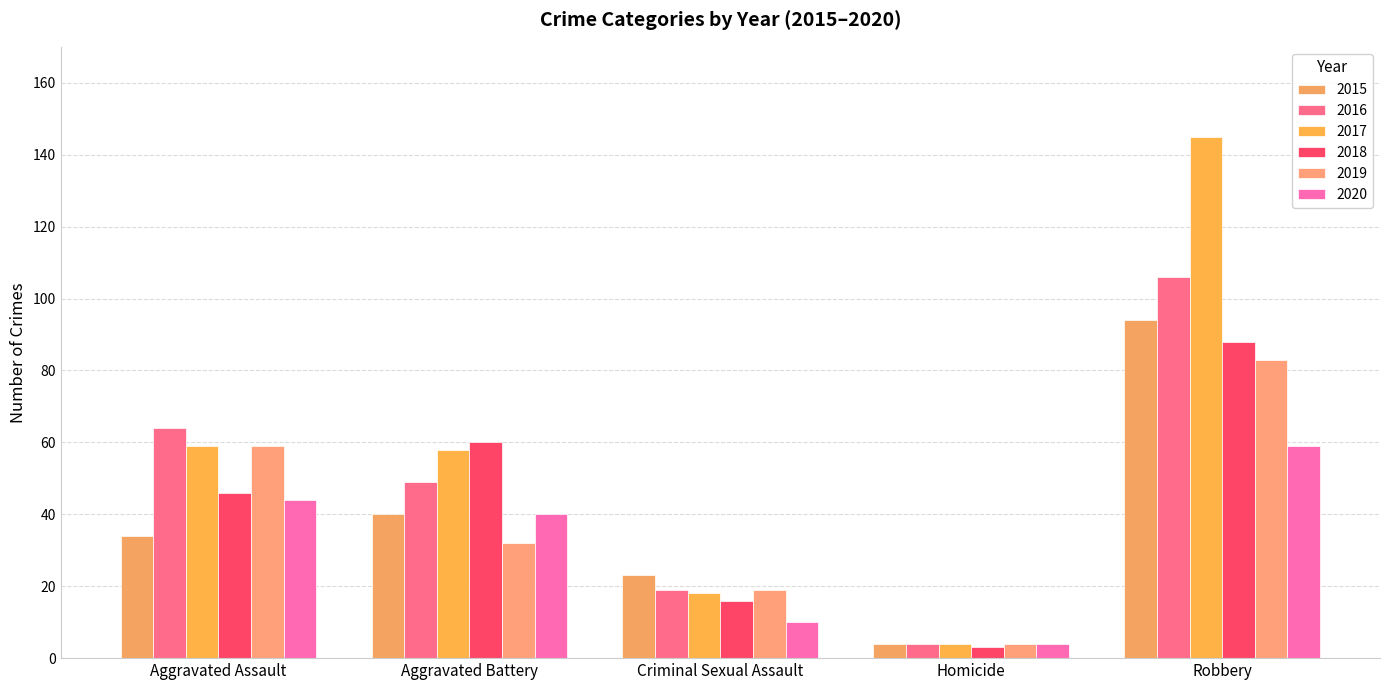

At which label does 2017 first exceed 58?

Aggravated Assault